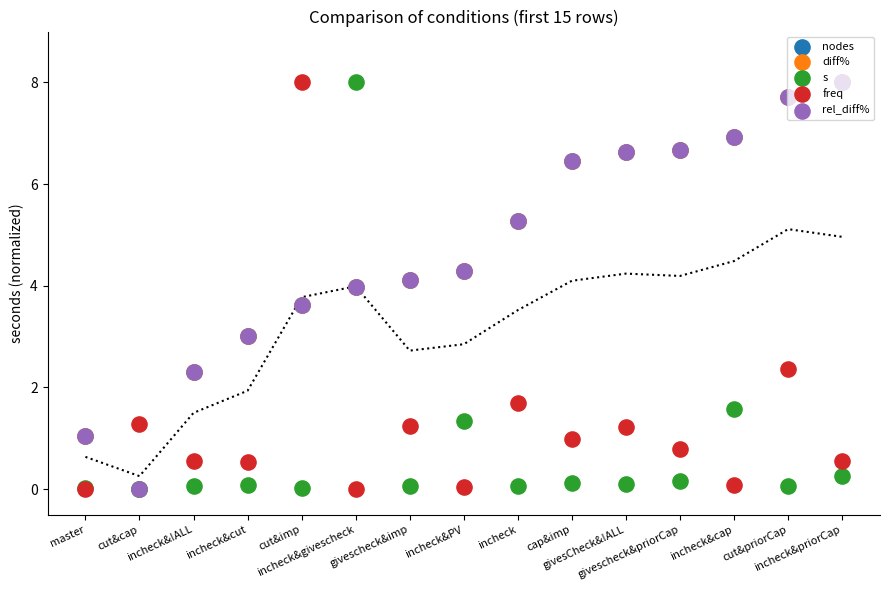

At which category is the sum across all series the highest?

cut&priorCap